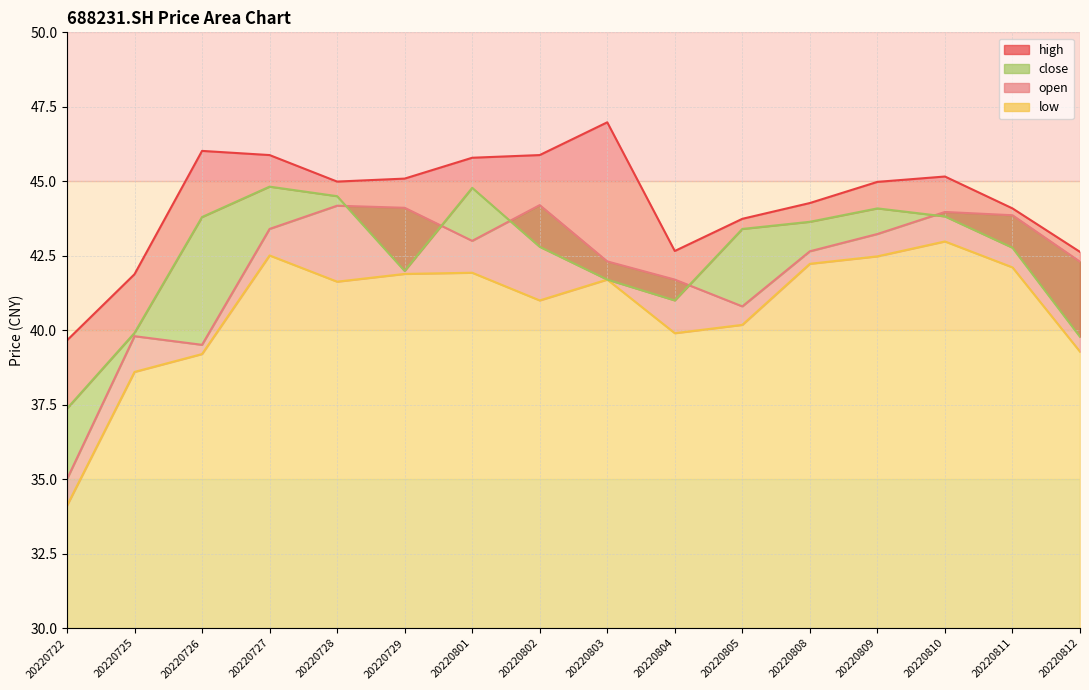

What is the minimum value for high?

39.7